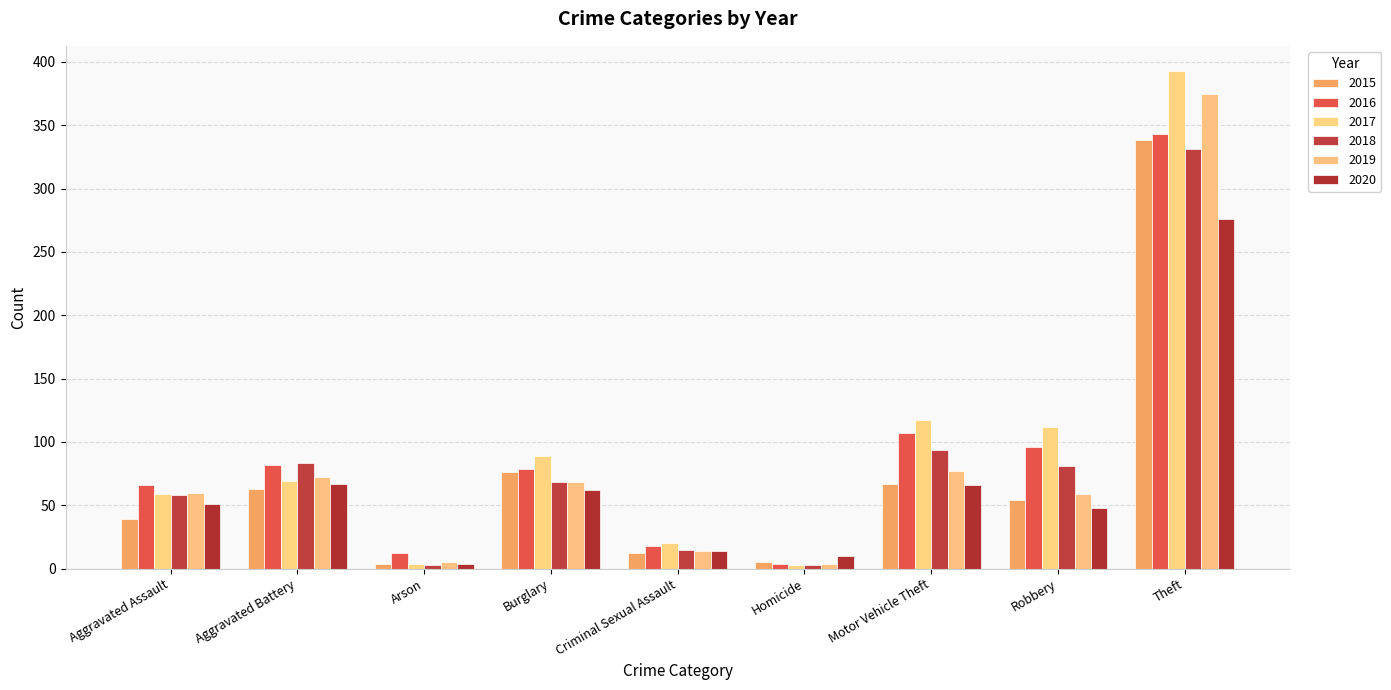

Reading left to right, what are all the values shown in this chart?

2015: Aggravated Assault=39	Aggravated Battery=63	Arson=4	Burglary=76	Criminal Sexual Assault=12	Homicide=5	Motor Vehicle Theft=67	Robbery=54	Theft=338
2016: Aggravated Assault=66	Aggravated Battery=82	Arson=12	Burglary=79	Criminal Sexual Assault=18	Homicide=4	Motor Vehicle Theft=107	Robbery=96	Theft=343
2017: Aggravated Assault=59	Aggravated Battery=69	Arson=4	Burglary=89	Criminal Sexual Assault=20	Homicide=3	Motor Vehicle Theft=117	Robbery=112	Theft=393
2018: Aggravated Assault=58	Aggravated Battery=83	Arson=3	Burglary=68	Criminal Sexual Assault=15	Homicide=3	Motor Vehicle Theft=94	Robbery=81	Theft=331
2019: Aggravated Assault=60	Aggravated Battery=72	Arson=5	Burglary=68	Criminal Sexual Assault=14	Homicide=4	Motor Vehicle Theft=77	Robbery=59	Theft=375
2020: Aggravated Assault=51	Aggravated Battery=67	Arson=4	Burglary=62	Criminal Sexual Assault=14	Homicide=10	Motor Vehicle Theft=66	Robbery=48	Theft=276